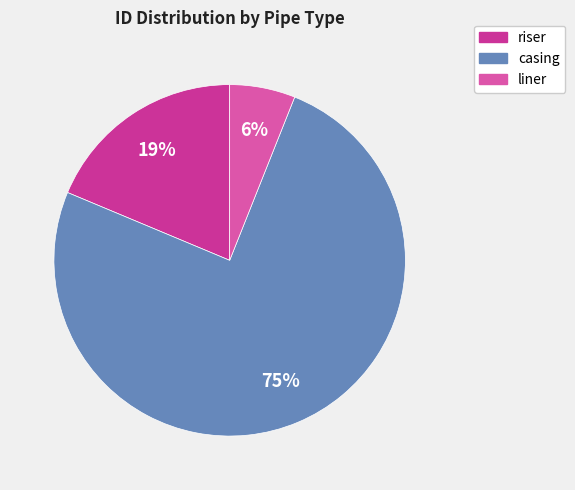

Does any single category account for the majority?

Yes